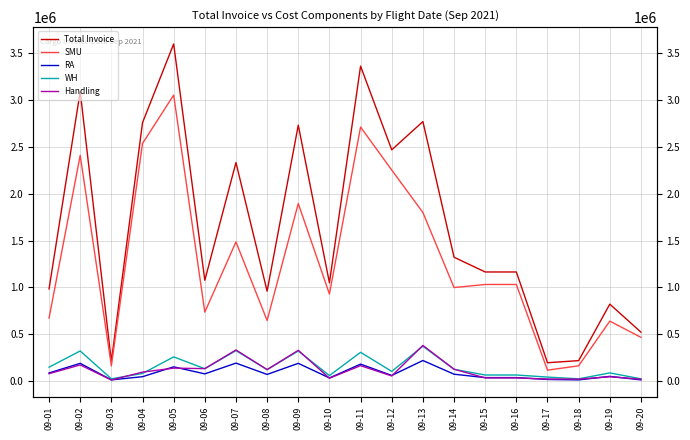

At which category is the sum across all series the highest?

09-05